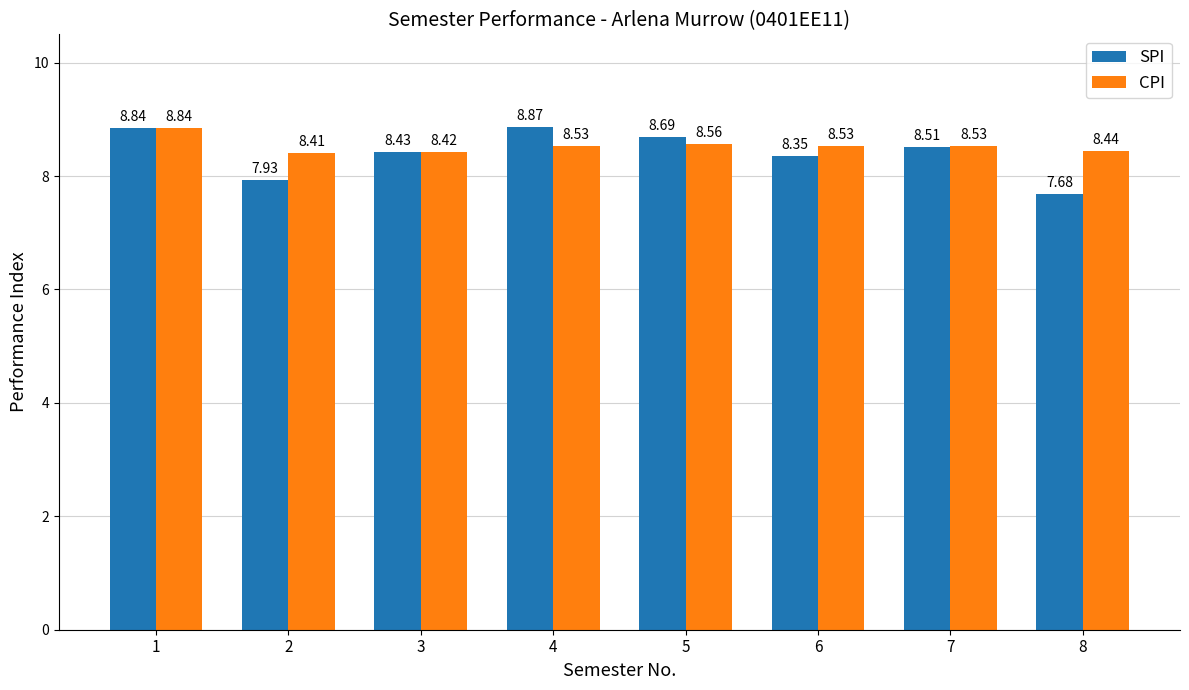

Which series changed the most between 1 and 7?

SPI